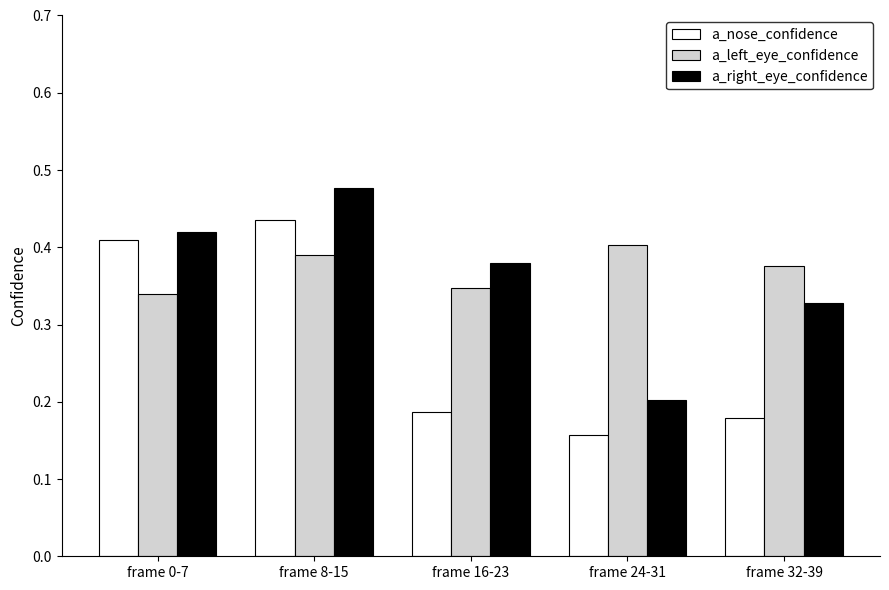

True or false: a_left_eye_confidence has a value of 0.6 at frame 8-15.

False